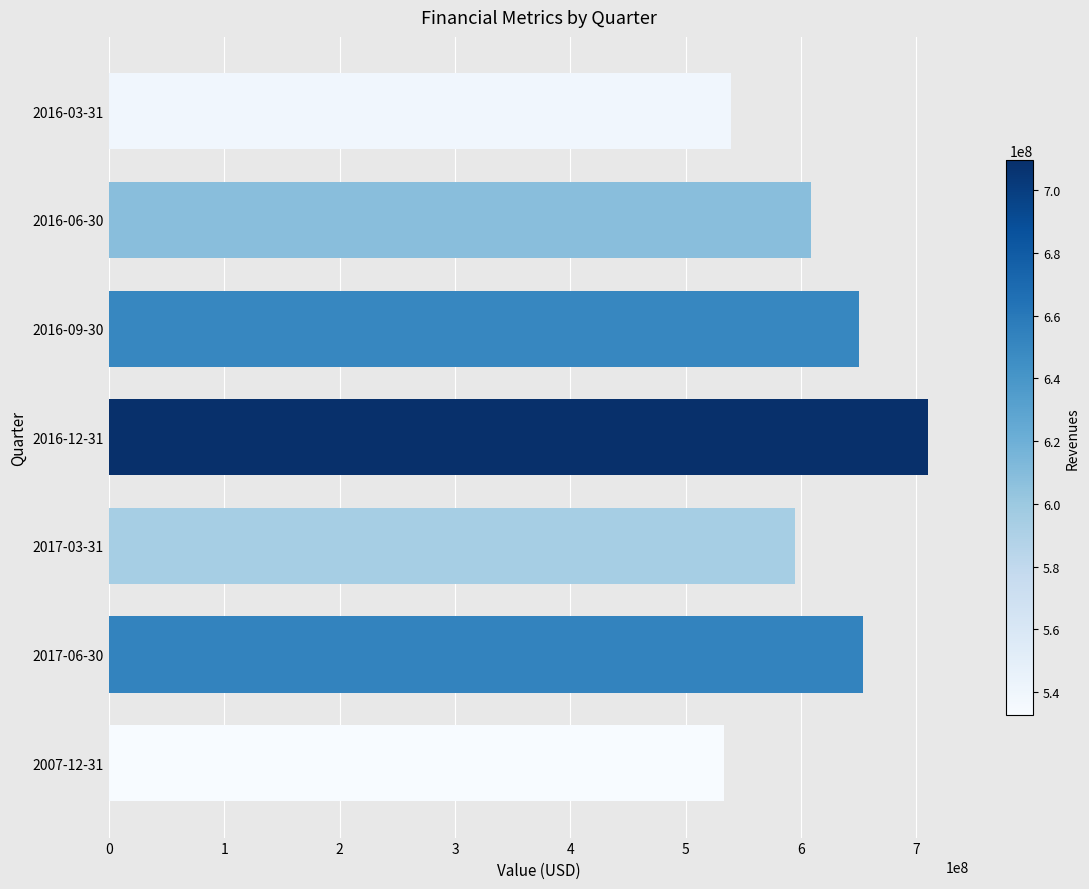

What is the sum of all values?

4289321000